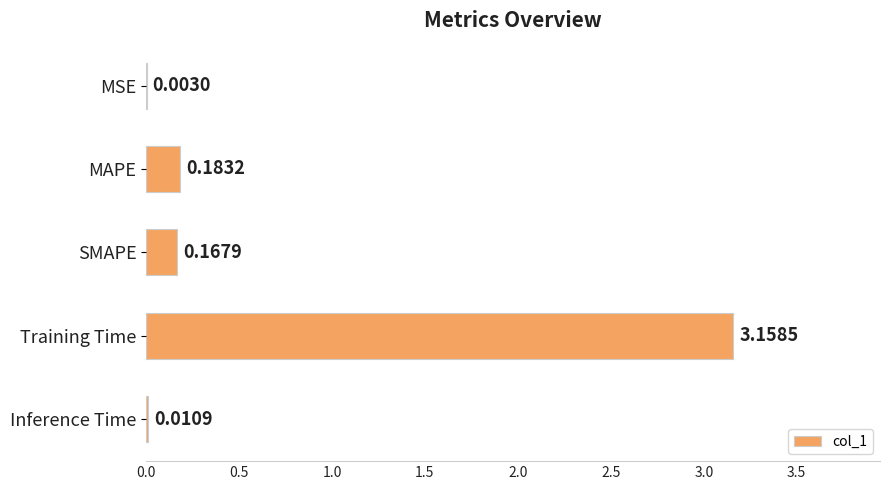

Which has a higher value, Training Time or SMAPE?

Training Time